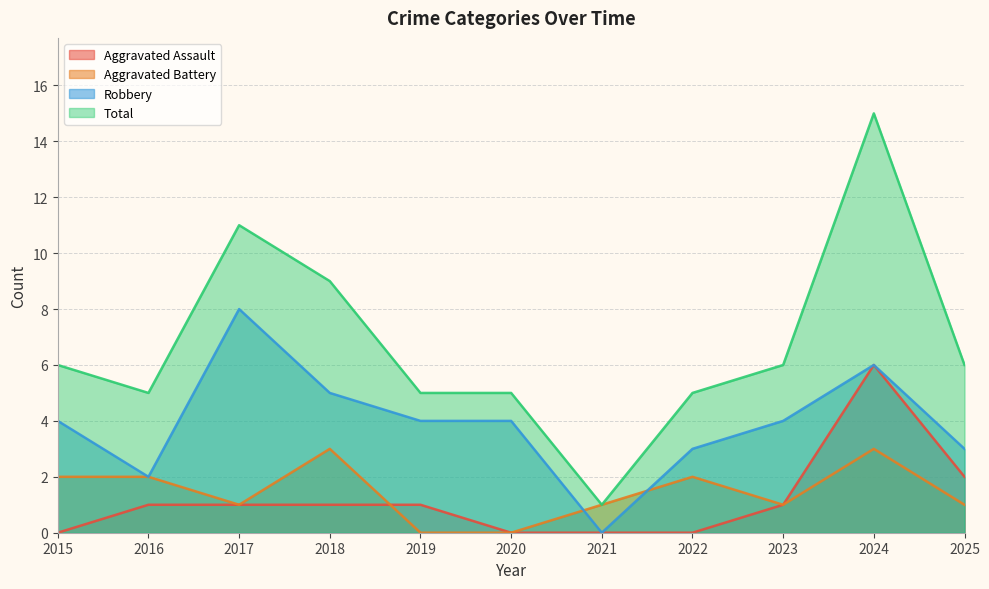

What is the difference between the second highest and minimum values in the Aggravated Battery series?

3